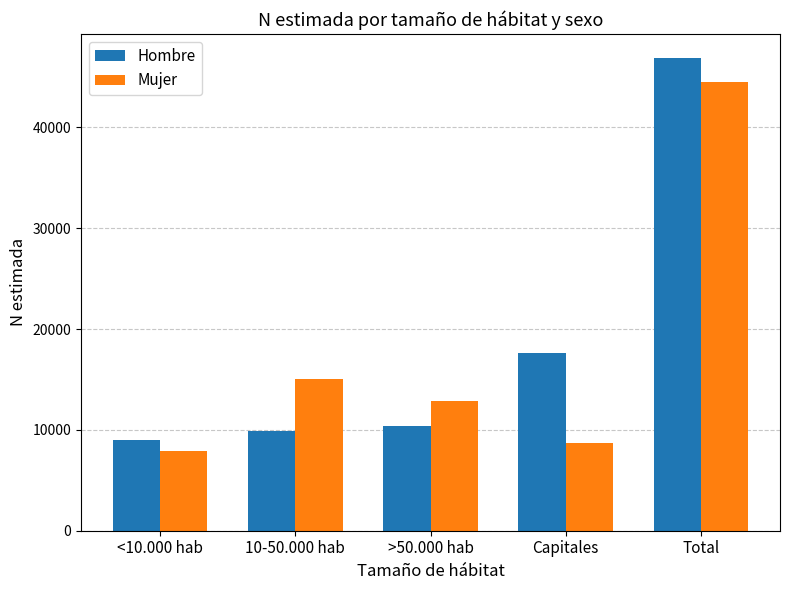

What is the value of the Hombre bar at the 4th from the left?

17629